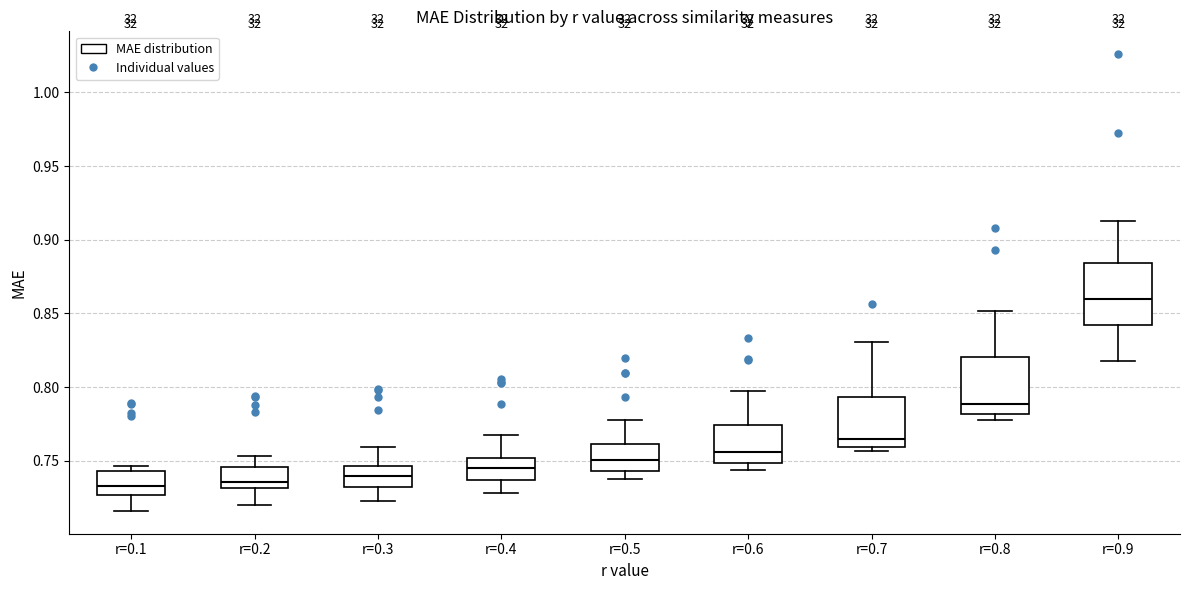

Reading left to right, read every box against the y-axis: the position of its median line, the range the box covers, and the ends of its whiskers. The values are not printed on the chart, so give them approximately, as read against the axis.

r=0.1: median 0.735, box 0.725 to 0.745, whiskers 0.715 to 0.745 (just above the box's upper edge)
r=0.2: median 0.735, box 0.730 to 0.745, whiskers 0.720 to 0.755
r=0.3: median 0.740, box 0.730 to 0.745, whiskers 0.720 to 0.760
r=0.4: median 0.745, box 0.735 to 0.750, whiskers 0.730 to 0.770
r=0.5: median 0.750, box 0.745 to 0.760, whiskers 0.735 to 0.775
r=0.6: median 0.755, box 0.750 to 0.775, whiskers 0.745 to 0.795
r=0.7: median 0.765, box 0.760 to 0.795, whiskers 0.755 to 0.830
r=0.8: median 0.790, box 0.780 to 0.820, whiskers 0.780 (just below the box's lower edge) to 0.850
r=0.9: median 0.860, box 0.840 to 0.885, whiskers 0.815 to 0.915